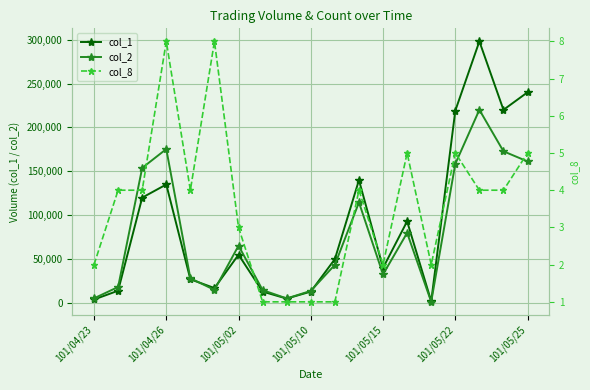

Rank the series at 8 from highest to lowest value.

col_2, col_1, col_8